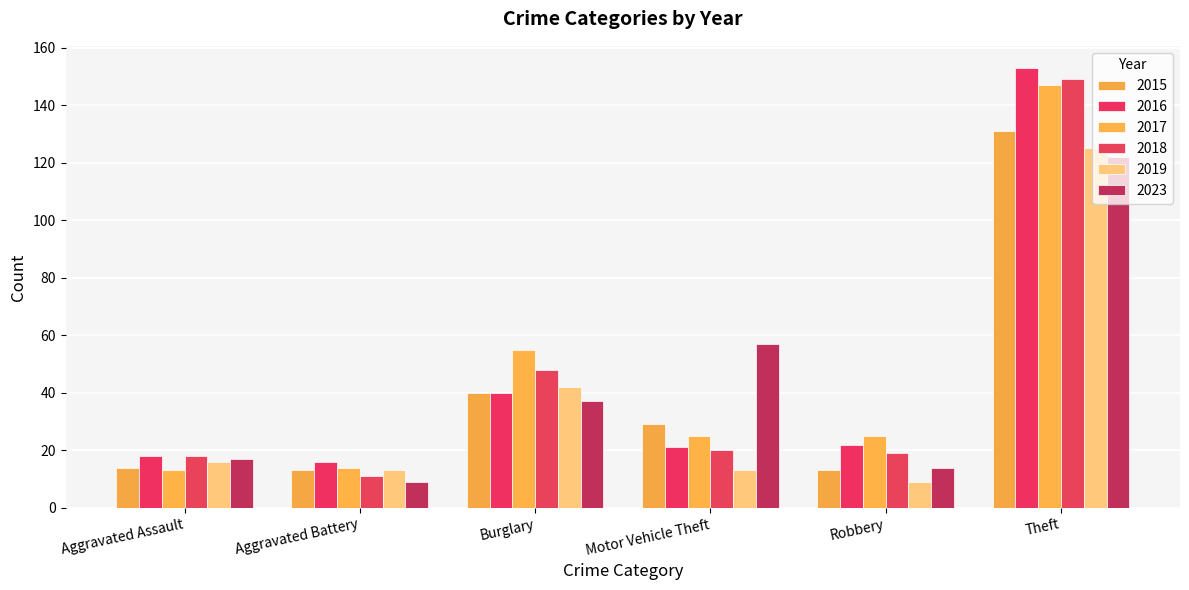

Reading left to right, what are all the values shown in this chart?

2015: Aggravated Assault=14	Aggravated Battery=13	Burglary=40	Motor Vehicle Theft=29	Robbery=13	Theft=131
2016: Aggravated Assault=18	Aggravated Battery=16	Burglary=40	Motor Vehicle Theft=21	Robbery=22	Theft=153
2017: Aggravated Assault=13	Aggravated Battery=14	Burglary=55	Motor Vehicle Theft=25	Robbery=25	Theft=147
2018: Aggravated Assault=18	Aggravated Battery=11	Burglary=48	Motor Vehicle Theft=20	Robbery=19	Theft=149
2019: Aggravated Assault=16	Aggravated Battery=13	Burglary=42	Motor Vehicle Theft=13	Robbery=9	Theft=125
2023: Aggravated Assault=17	Aggravated Battery=9	Burglary=37	Motor Vehicle Theft=57	Robbery=14	Theft=122